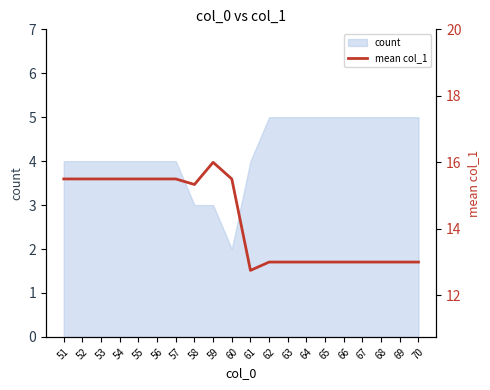

What is the ratio of the value at 69 to the value at 67?

1.0